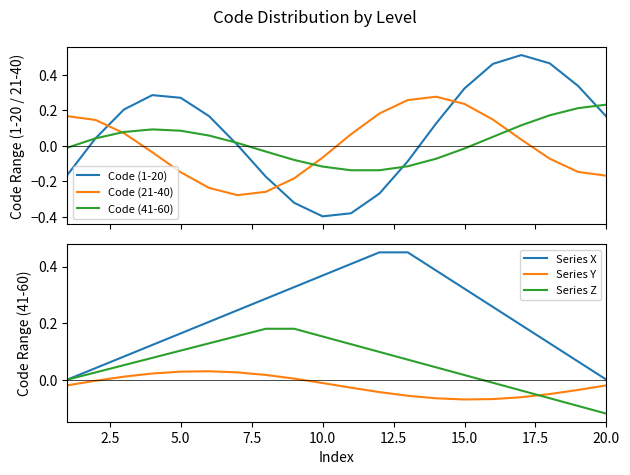

What is the maximum value for Code (21-40)?

0.3